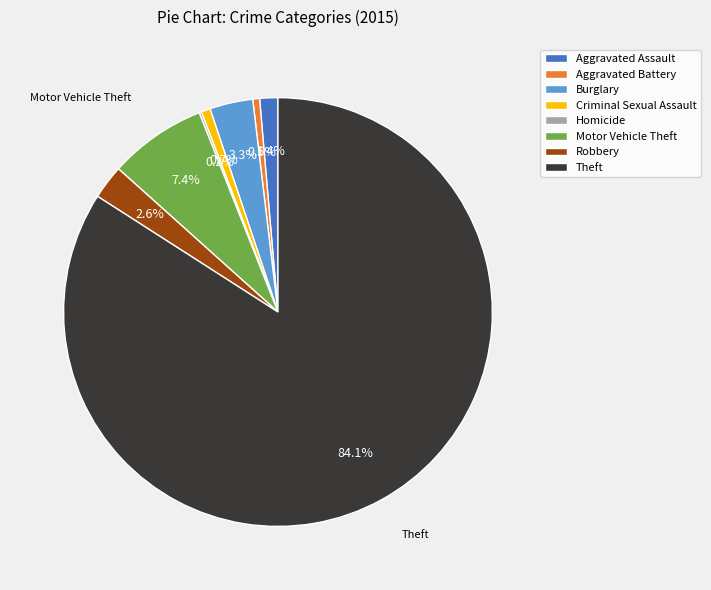

Do Motor Vehicle Theft and Aggravated Battery together represent more than half of the pie?

No